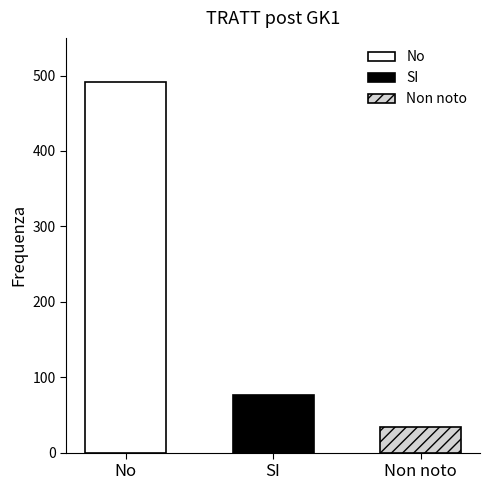

What is the average value?

200